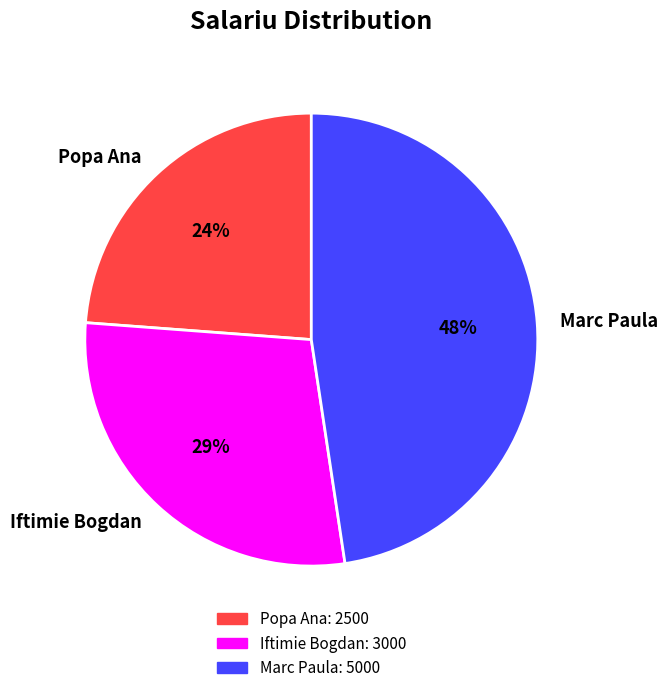

Combined, do Marc Paula and Iftimie Bogdan account for over 50%?

Yes